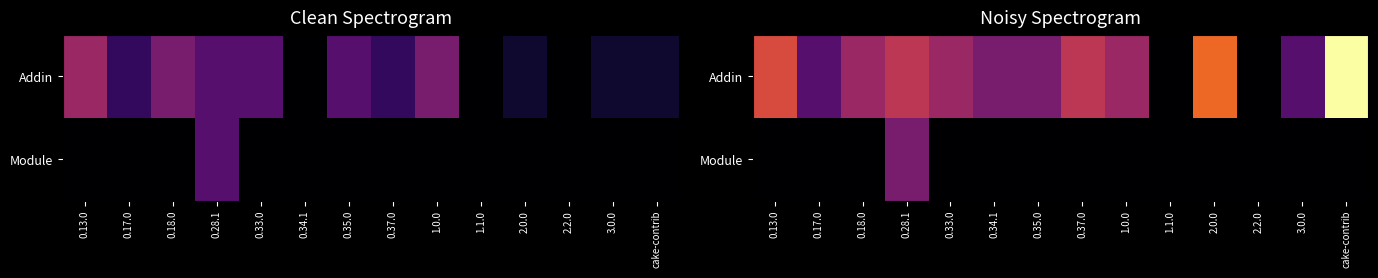

At which label does Addin reach its peak?

cake-contrib